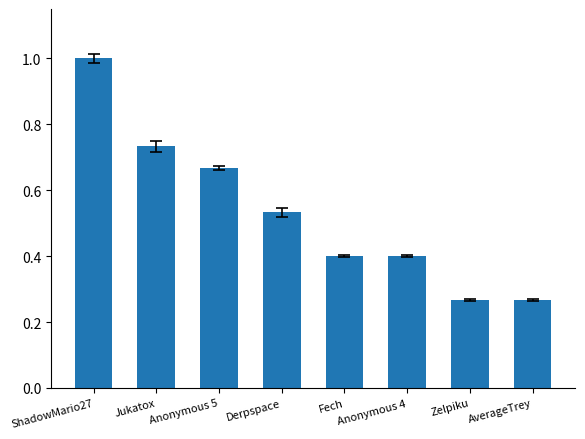

What is the greatest value displayed?

1.0